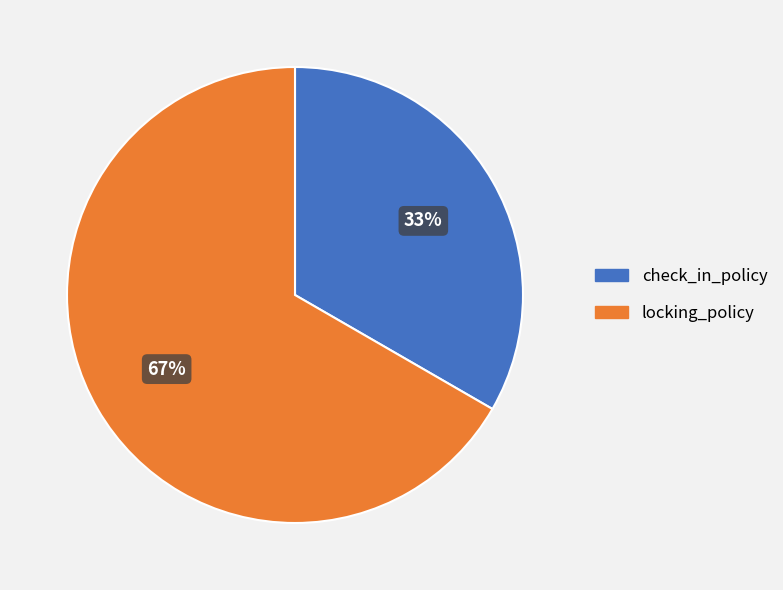

To the nearest percent, what portion does locking_policy represent?

67%